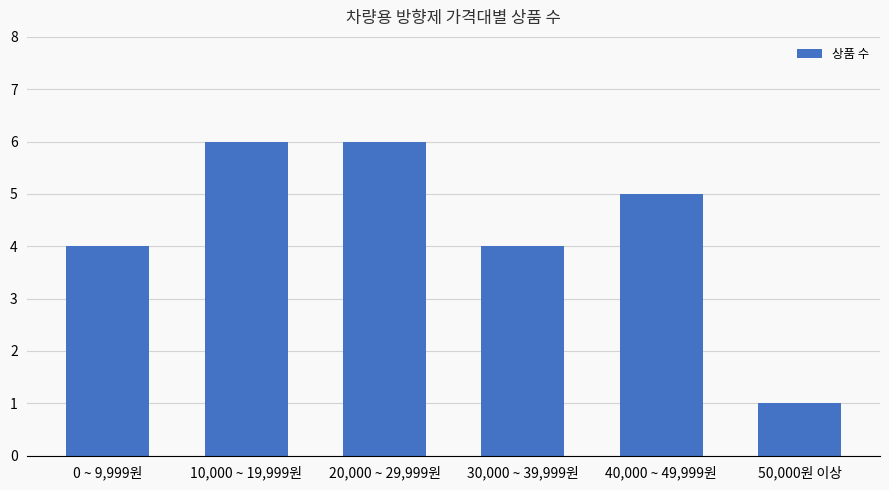

What is the value of the 2nd bar from the left?

6